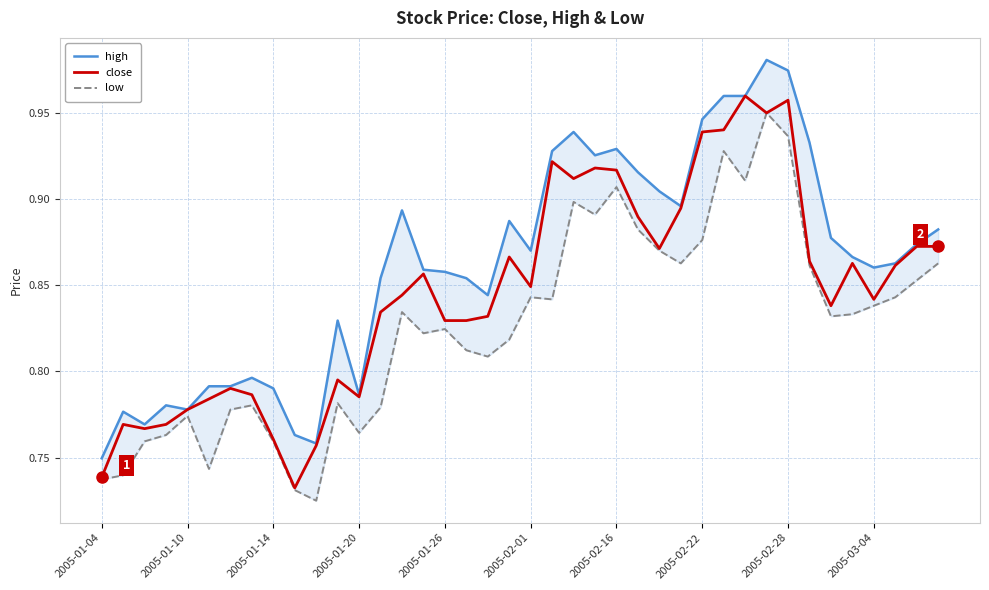

What is the difference between the maximum and minimum values in the close series?

0.2